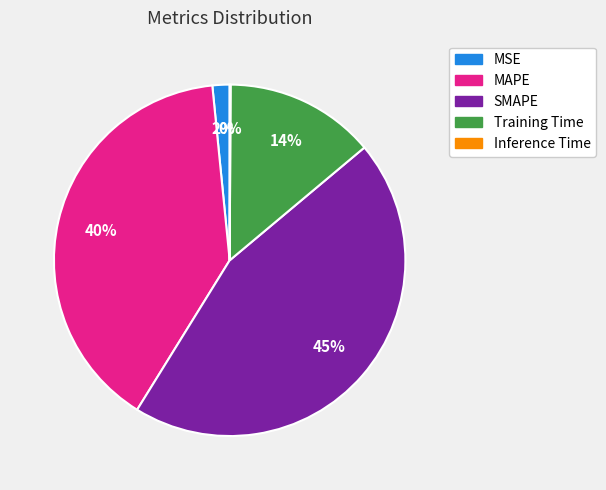

To the nearest percent, what percentage of the pie is SMAPE?

45%